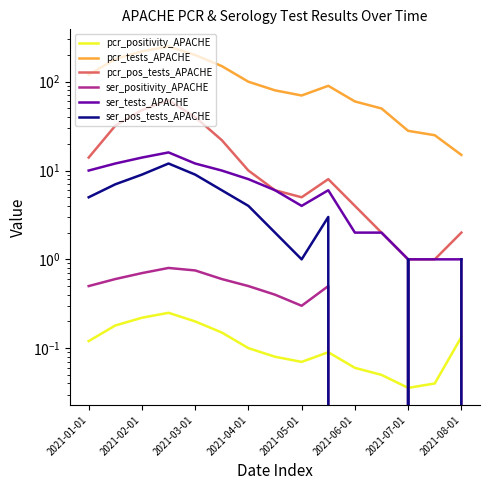

Does the chart display data point markers on the line(s)?

No